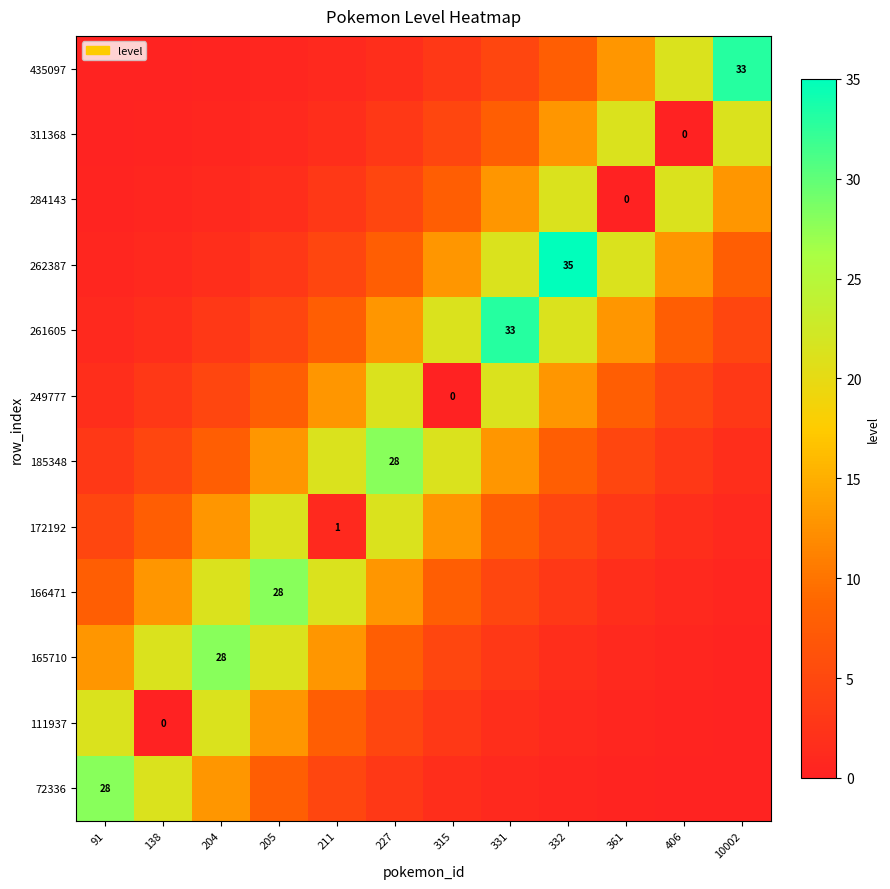

Where is 165710 nearest to the value 14?

91